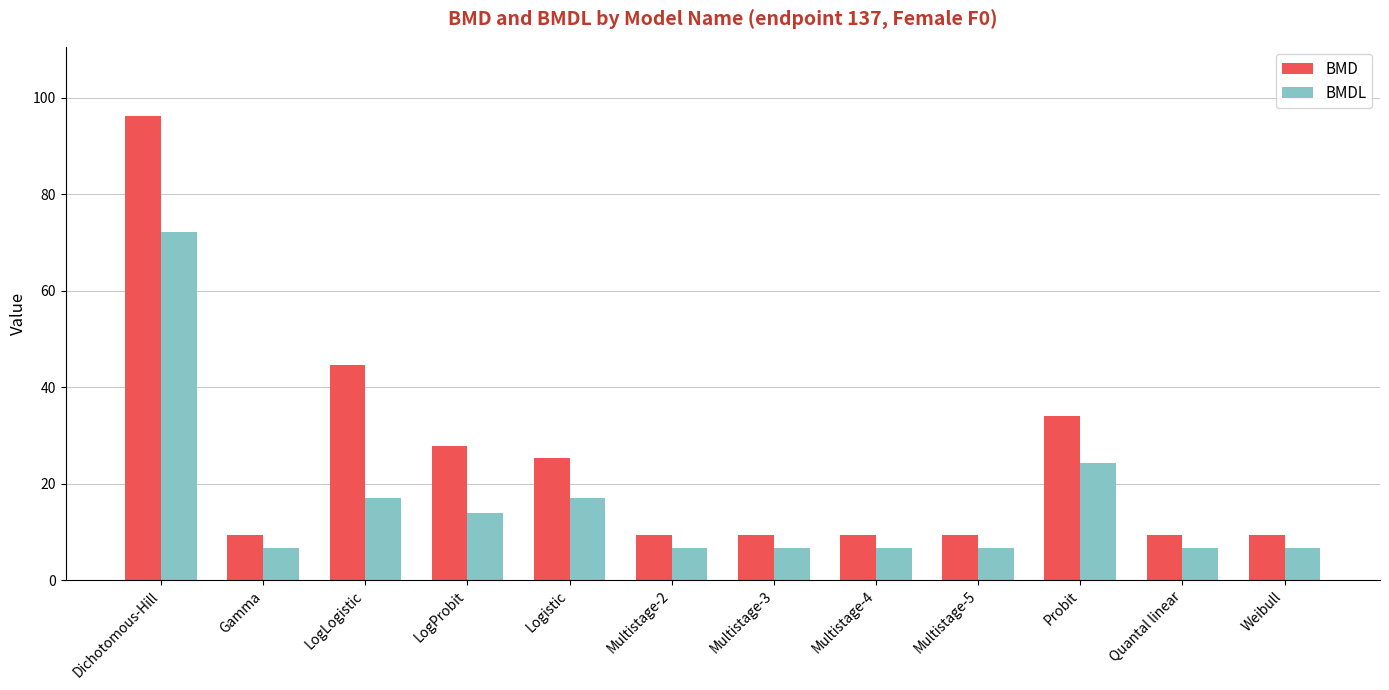

At which category is the sum across all series the highest?

Dichotomous-Hill